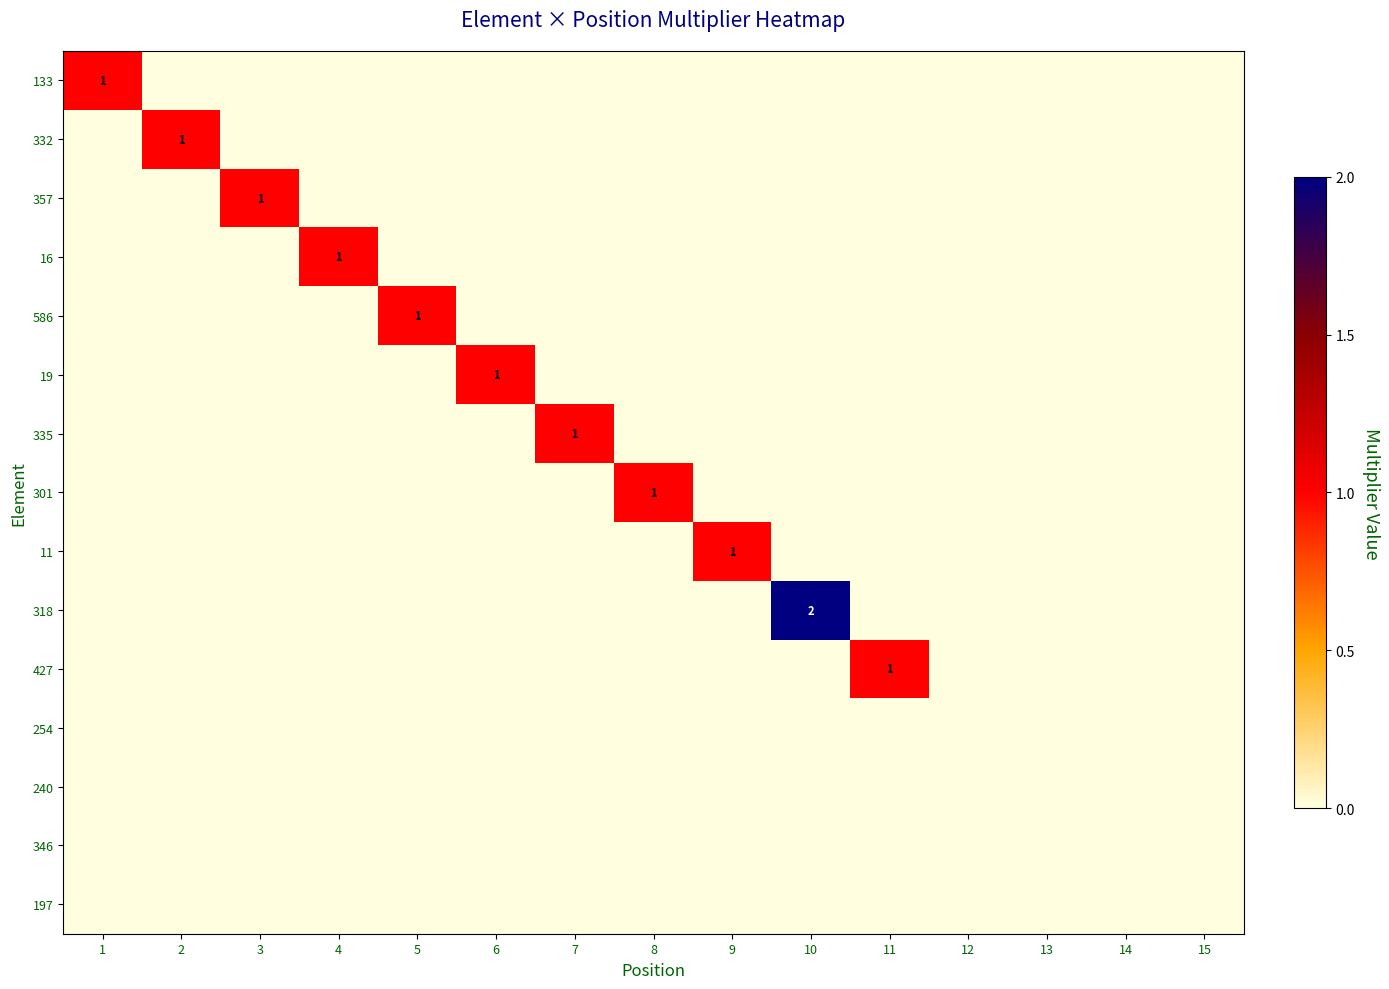

How many data points in 16 are above 0?

1